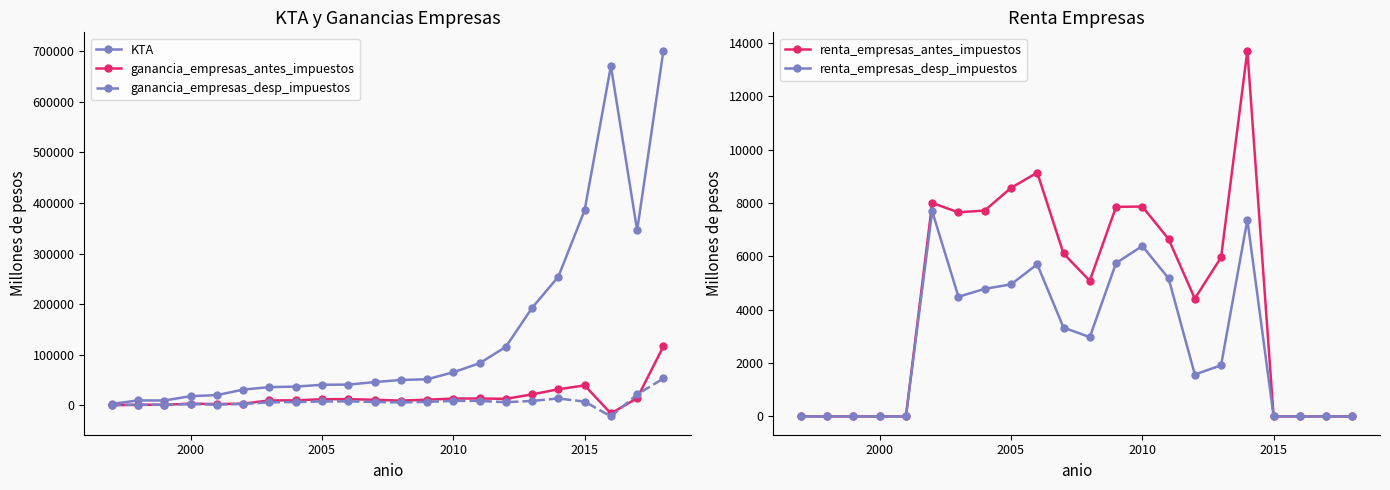

What is the difference between the maximum and second lowest values in the KTA series?

691957.8